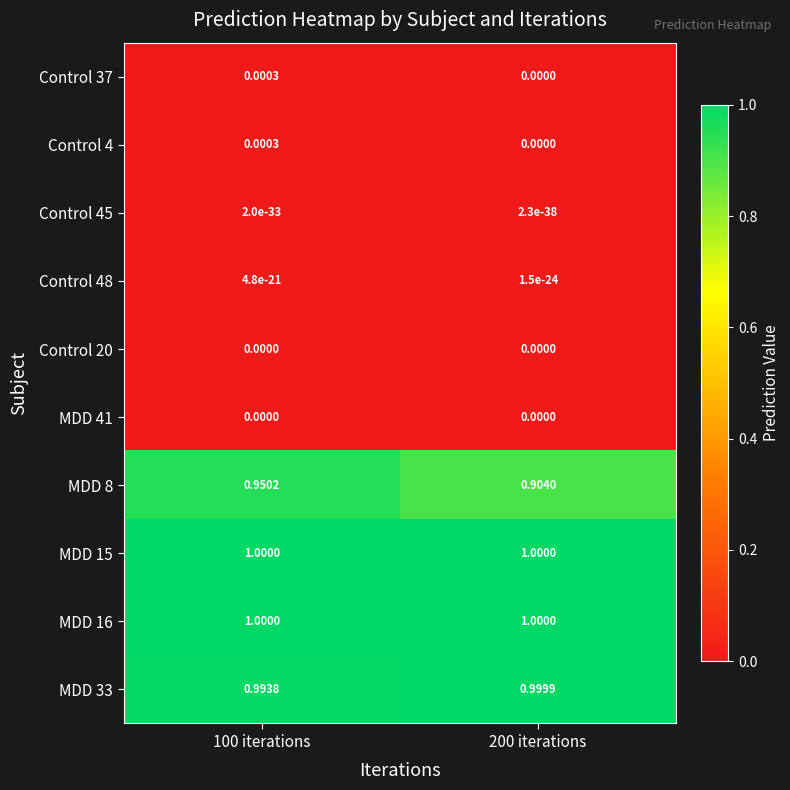

Which series has the widest spread of values?

MDD 8